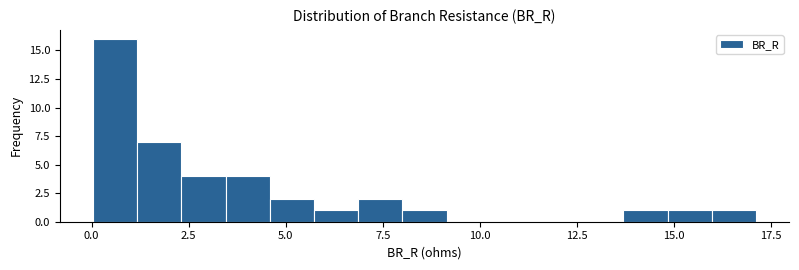

Read against the x-axis, roughly where is the centre of the tallest bar?

0.5